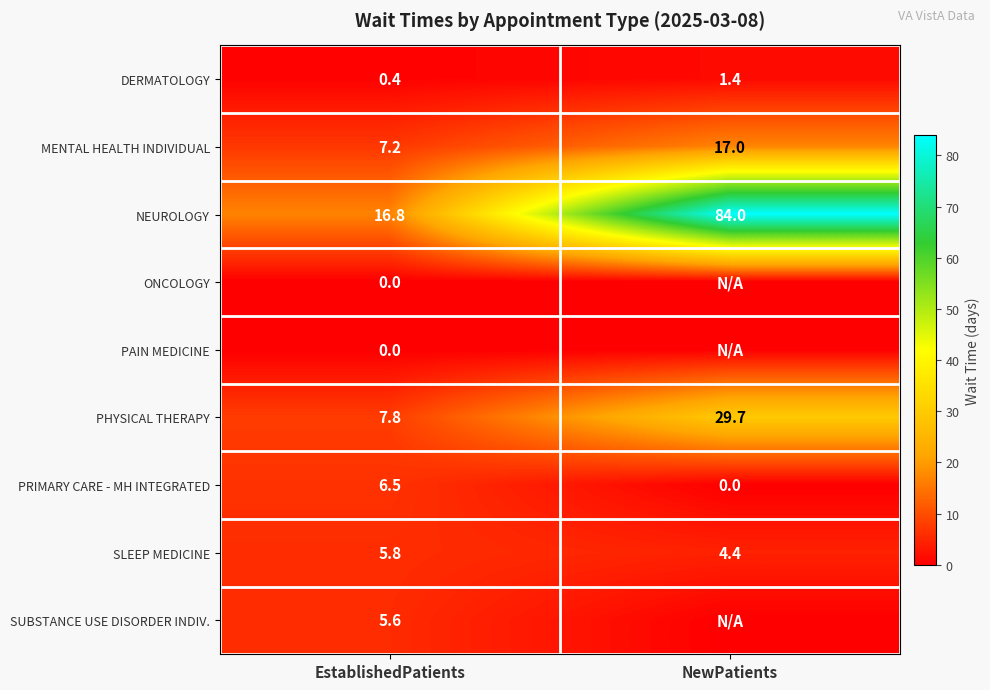

What is the difference between the PRIMARY CARE - MH INTEGRATED values at EstablishedPatients and NewPatients?

6.5